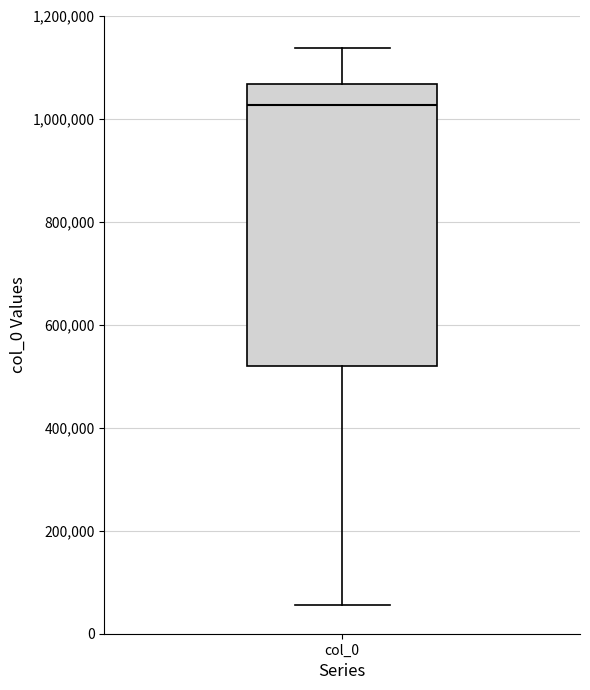

Transcribe this box plot: give where the median line is, the range the box spans, and where the two whiskers end, as read against the y-axis. The values are not printed on the chart, so give them approximately, as read against the axis.

median 1020000, box 520000 to 1060000, whiskers 60000 to 1140000